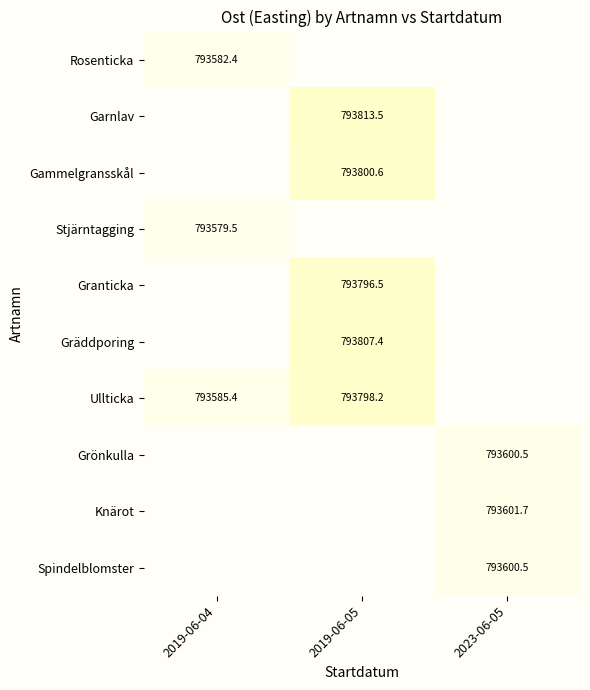

How many series are shown in this chart?

10